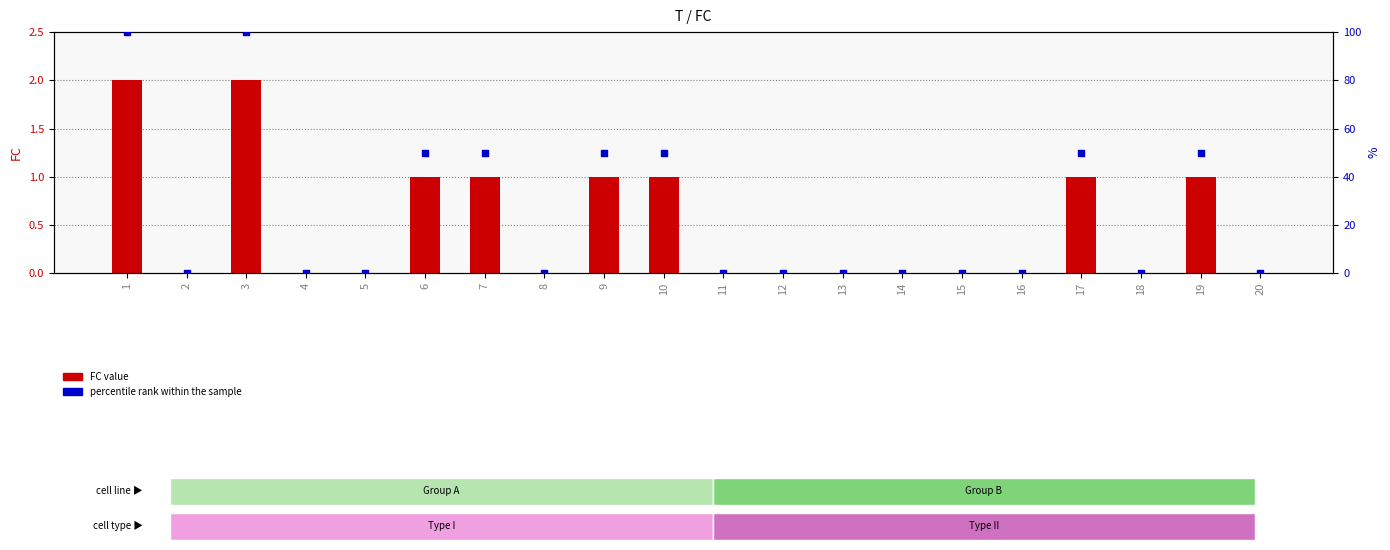

What are all the series names shown in the legend?

FC value, percentile rank within the sample